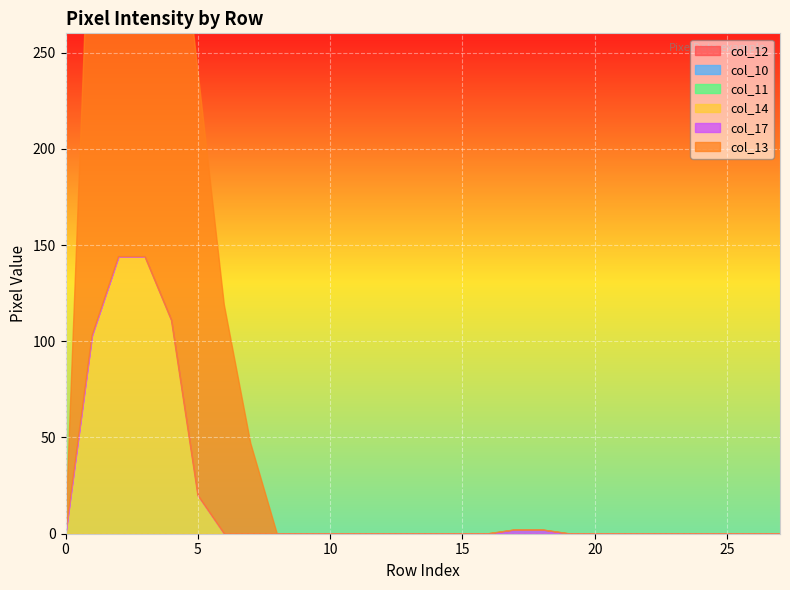

At how many categories does at least one series exceed 75?

6